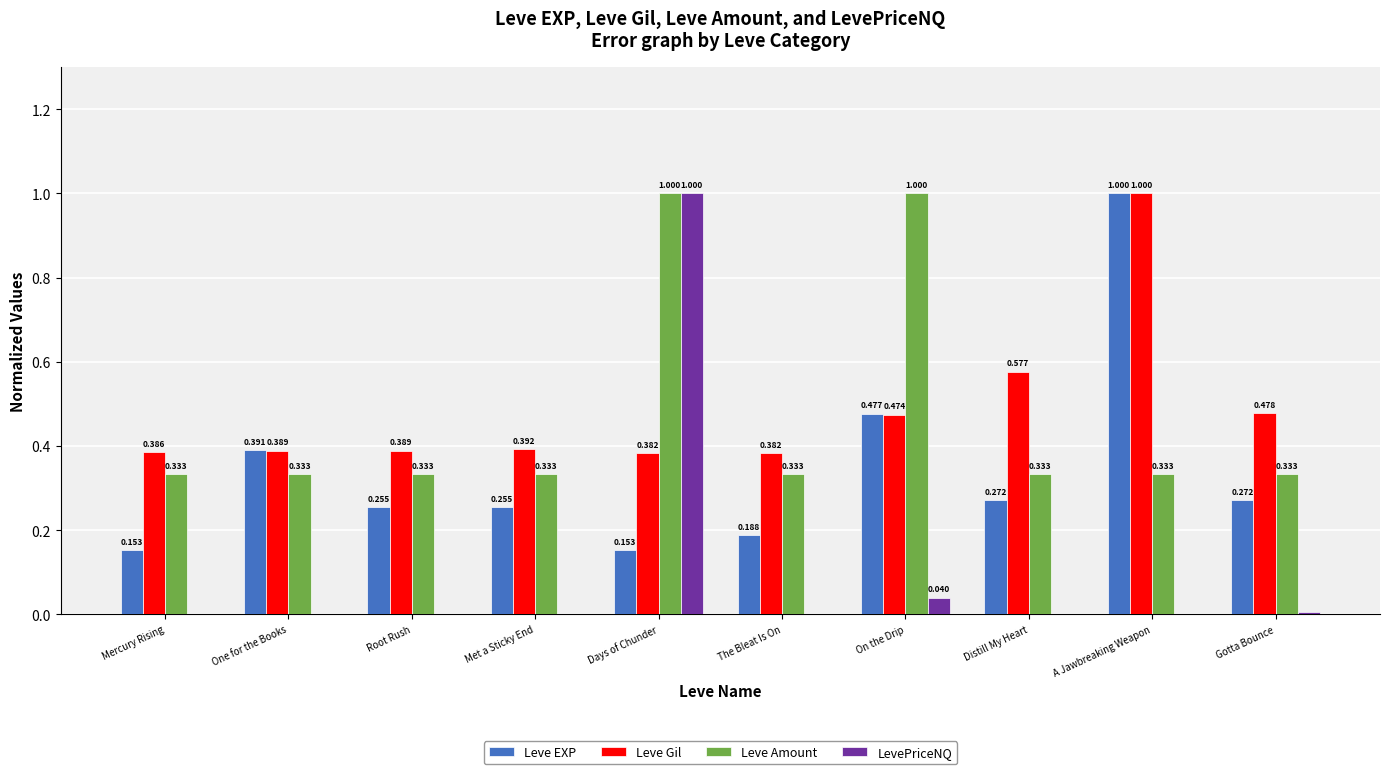

Is the value of LevePriceNQ at Root Rush greater than the value of Leve EXP at A Jawbreaking Weapon?

No